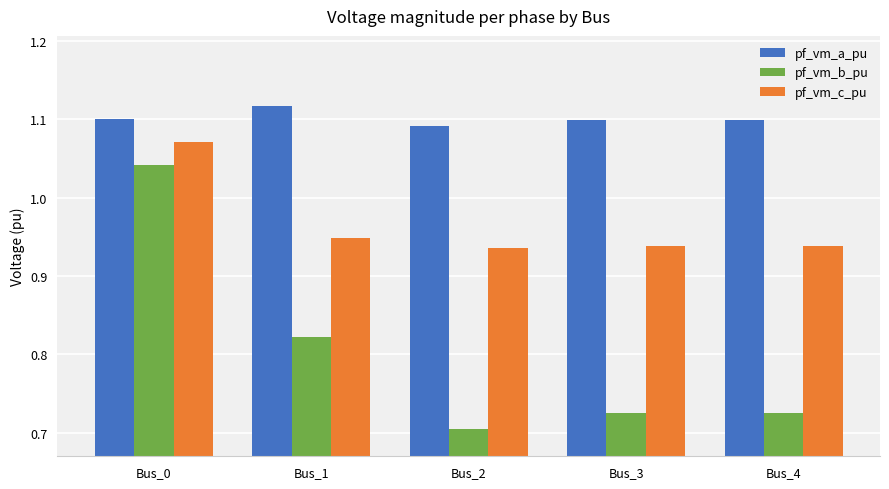

At how many categories does at least one series exceed 1?

5